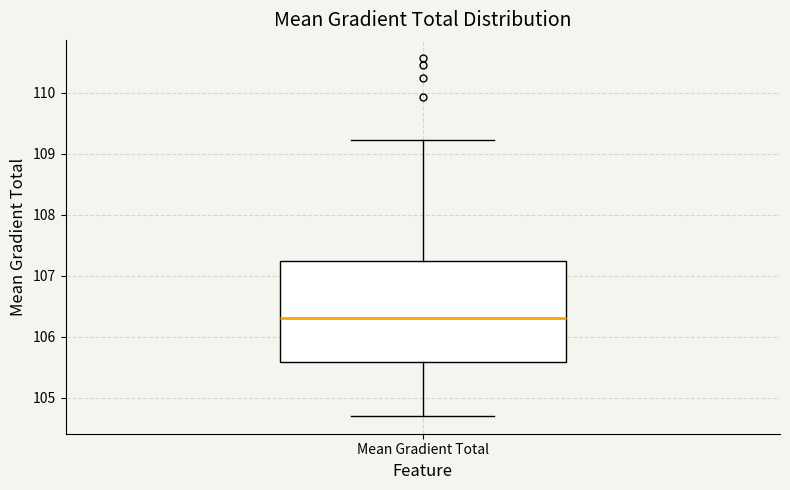

Transcribe this box plot: give where the median line is, the range the box spans, and where the two whiskers end, as read against the y-axis. The values are not printed on the chart, so give them approximately, as read against the axis.

median 106.3, box 105.6 to 107.2, whiskers 104.7 to 109.2